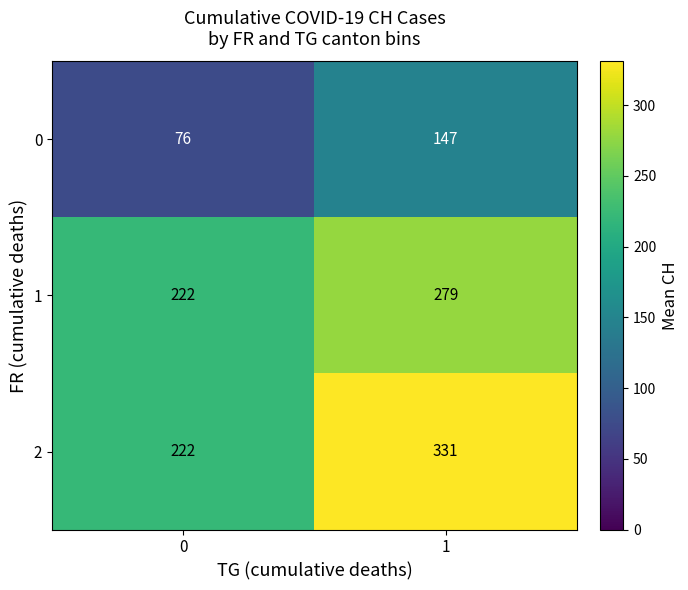

What is the difference between the highest and lowest values at 1?

184